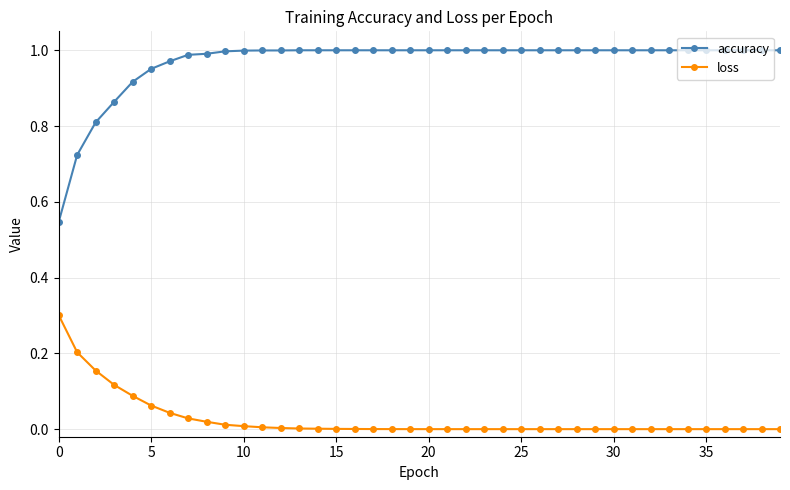

Which series has the largest range (max minus min)?

accuracy